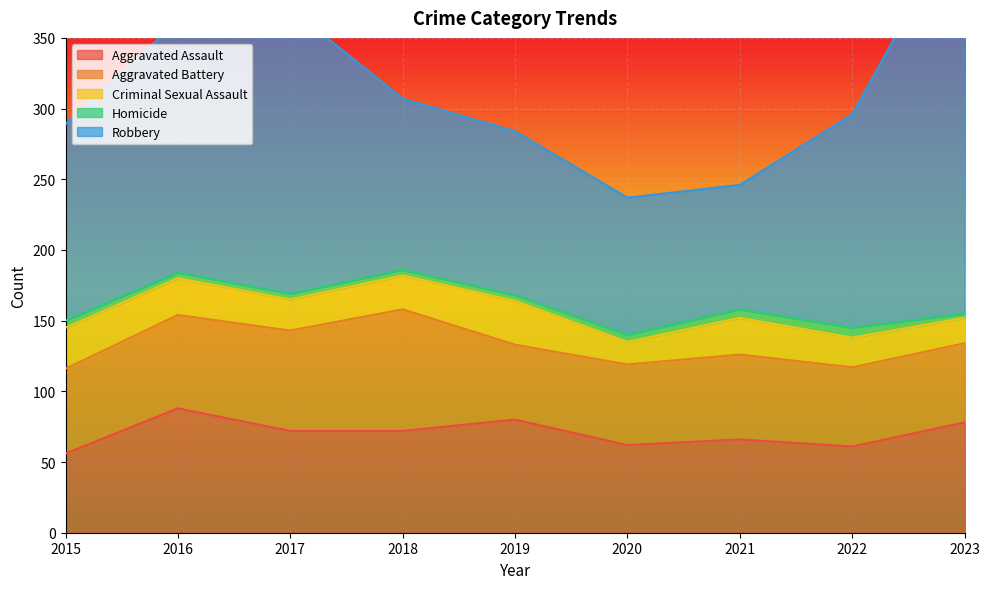

What is the average value of the Homicide series?

5